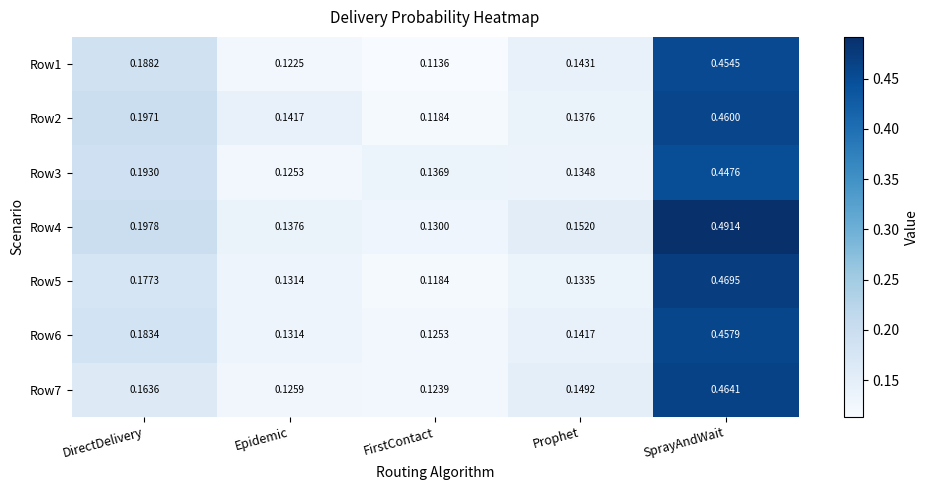

At which label is Row5 closest to 0?

FirstContact